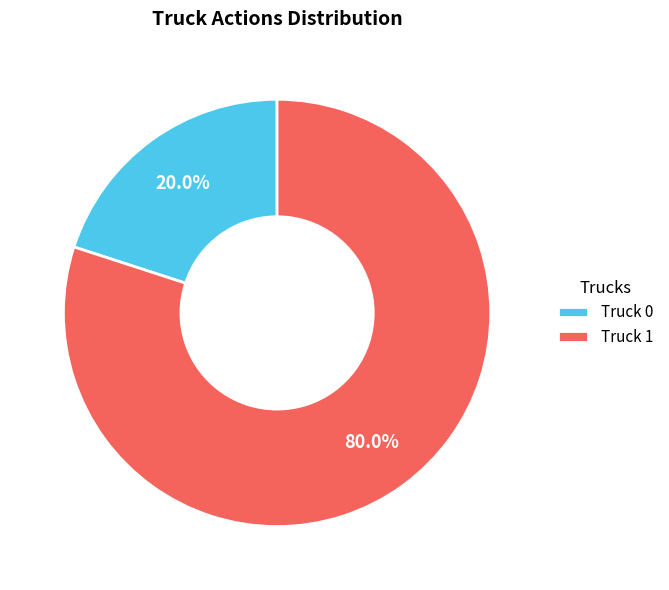

Which has a higher value, Truck 1 or Truck 0?

Truck 1